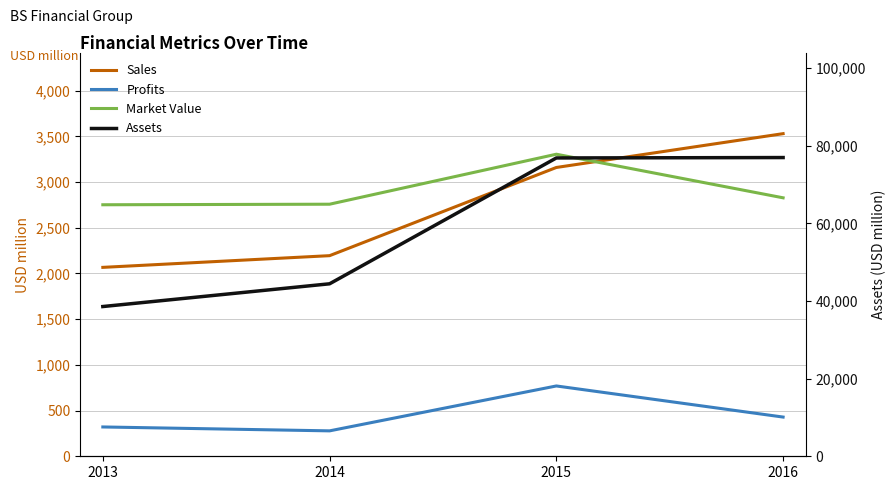

Which series changed the most between 2015 and 2016?

Market Value